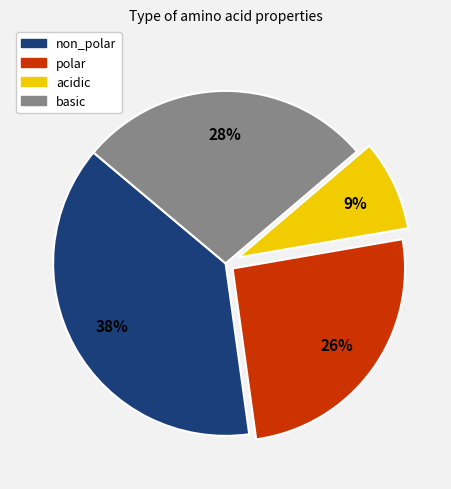

How many segments does this pie chart have?

4